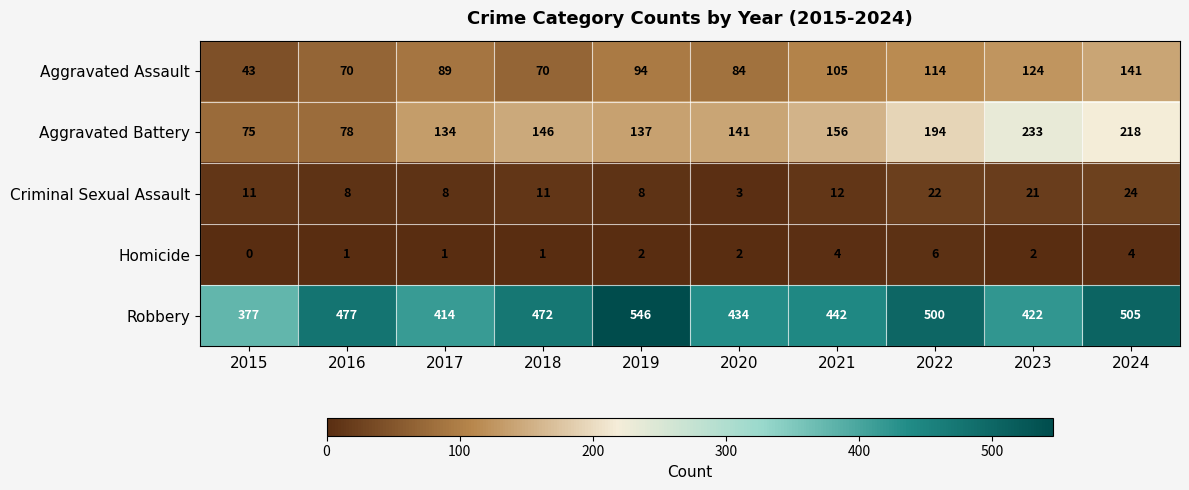

At which label is Aggravated Battery closest to 154?

2021